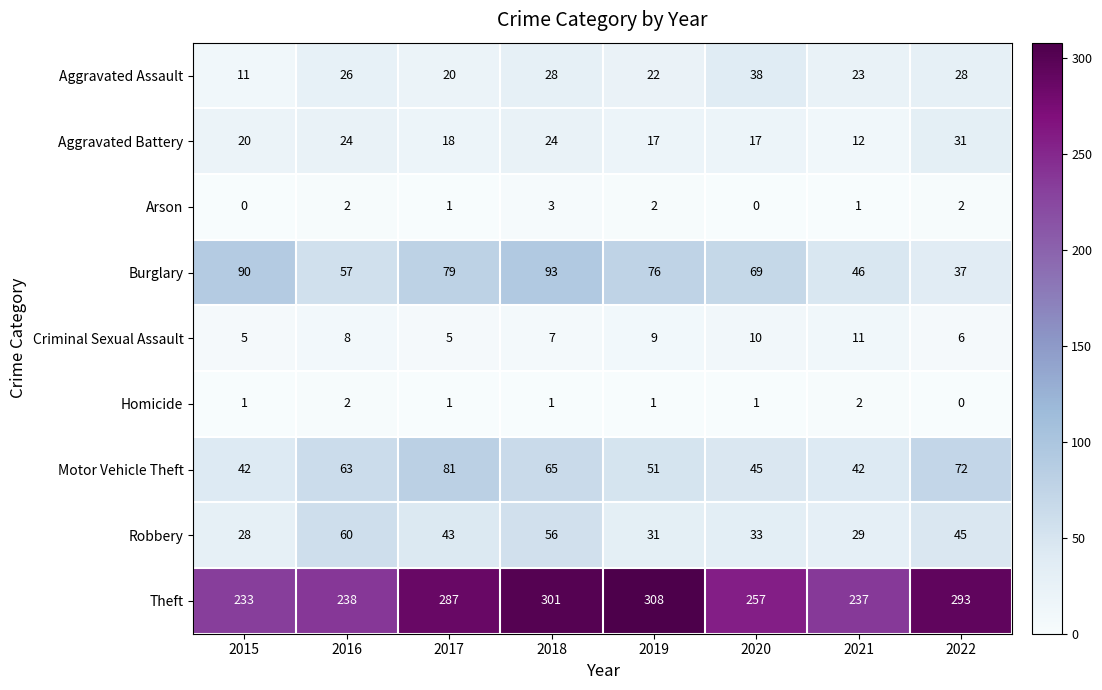

What is the approximate value of Burglary at 2022, to the nearest 10?

40